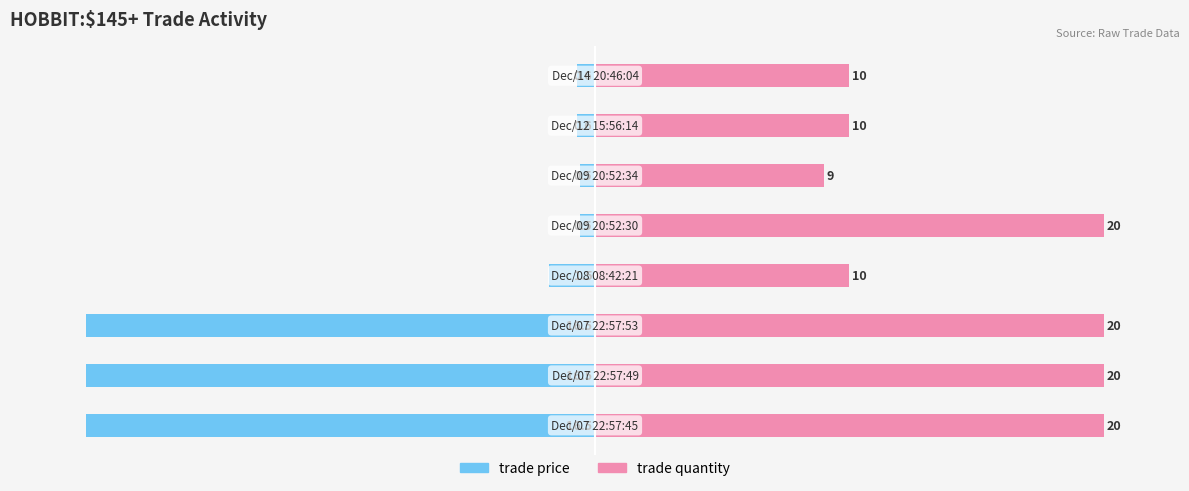

How many distinct data groups are displayed?

2